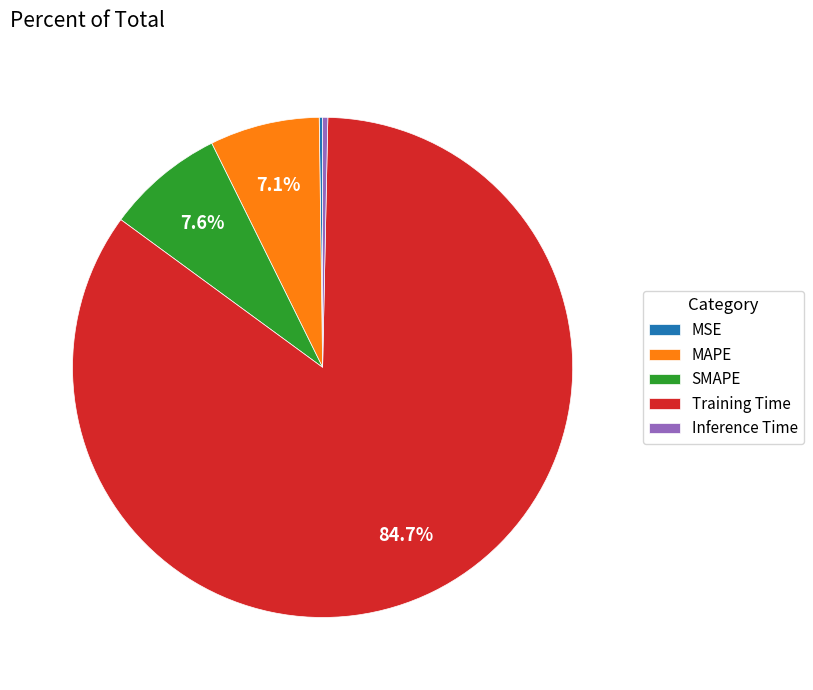

To the nearest percent, what portion does MAPE represent?

7%